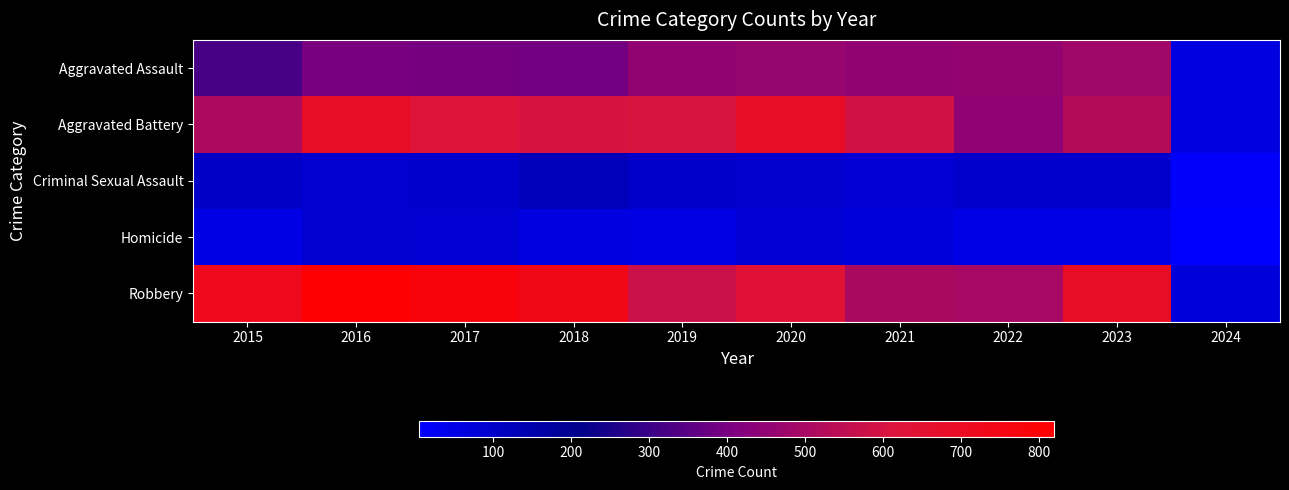

Between 2024 and 2022, which is larger?

2022